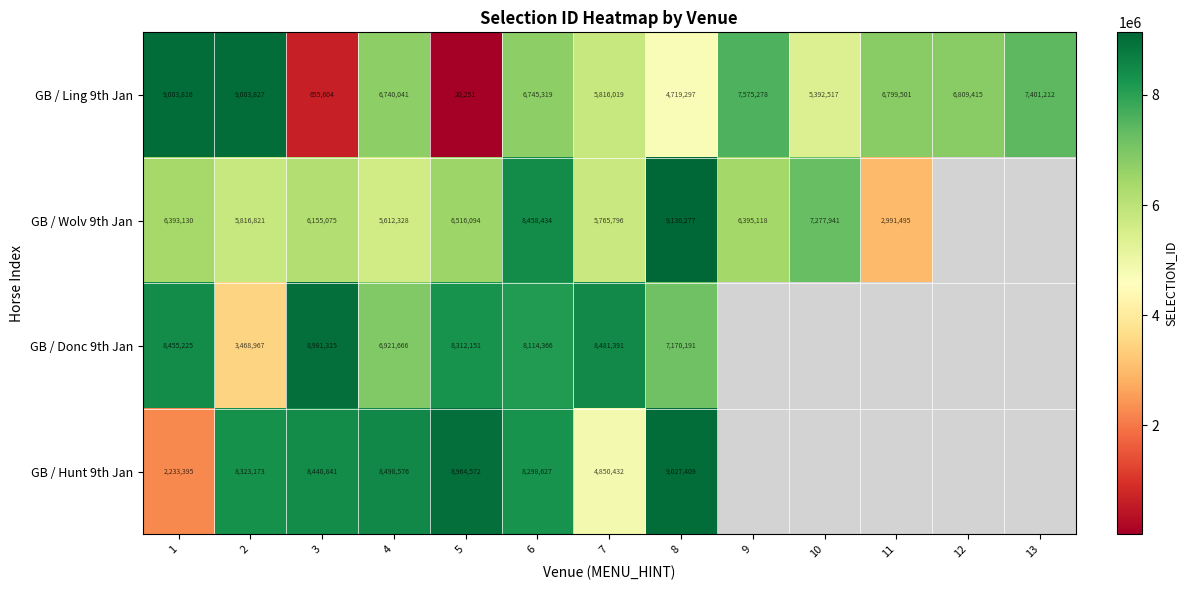

Count the number of data series in this chart.

4